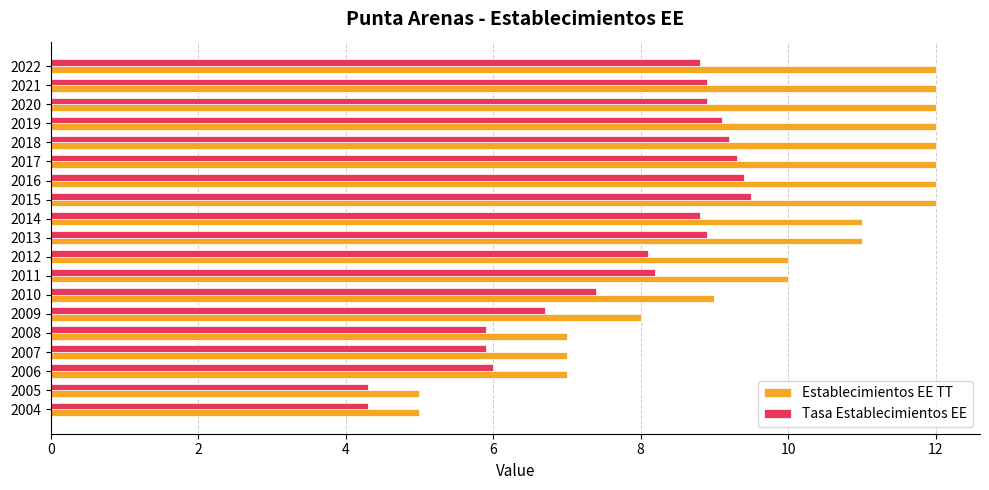

What is the difference between the second highest and second lowest values in the Establecimientos EE TT series?

7.0